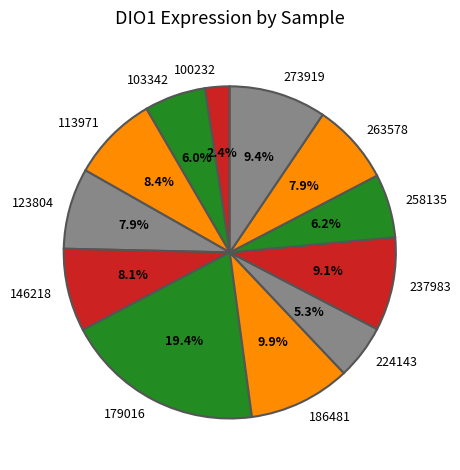

To the nearest percent, what is the difference between the largest and smallest slice percentages?

17%